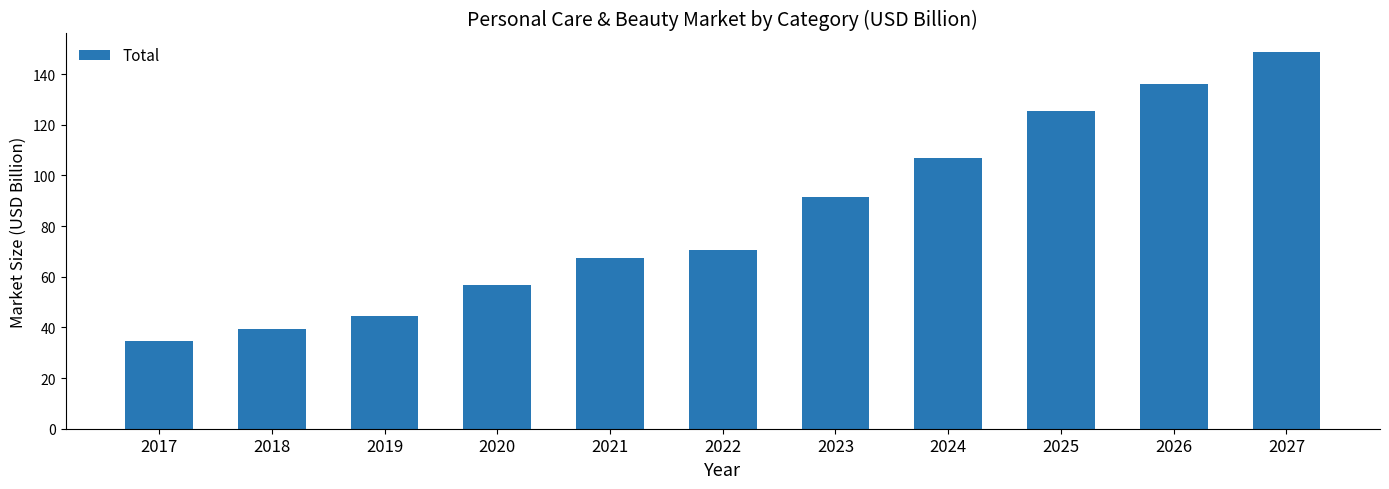

The value at 2023 is 91.6. True or false?

True